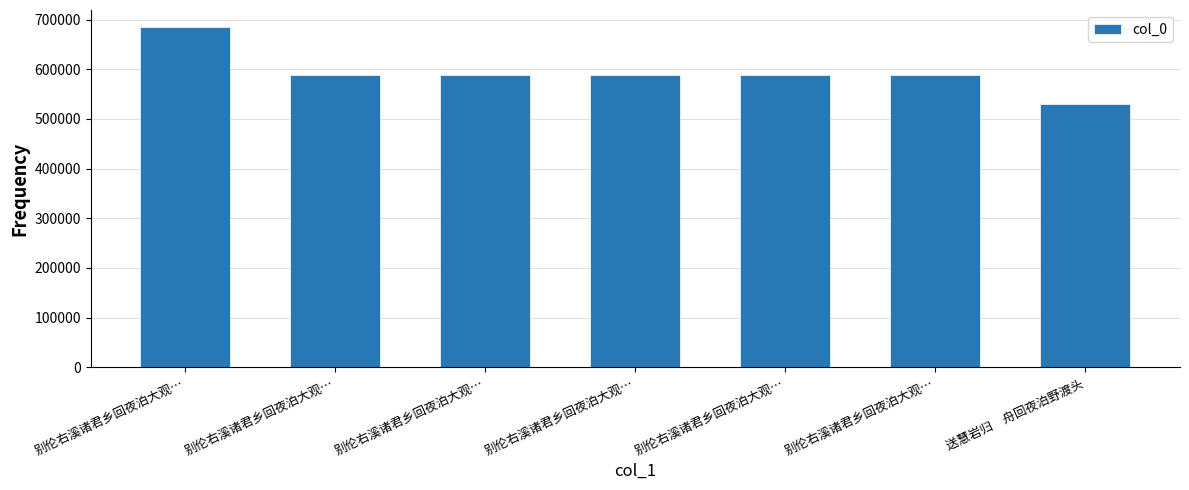

Is it true that the value at 别伦右溪诸君乡回夜泊大观… is 588297?

True